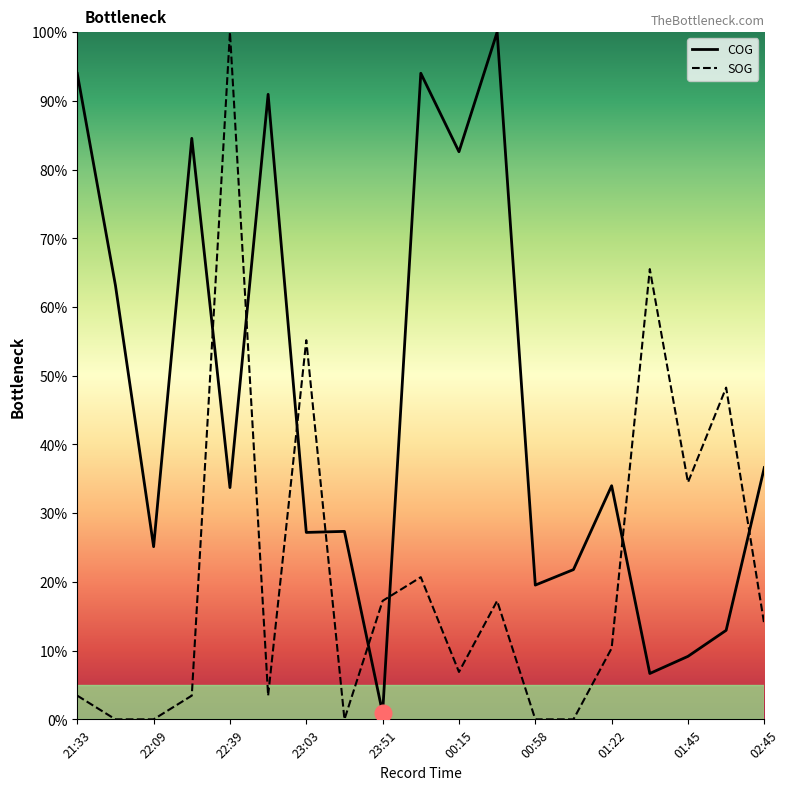

Which category has the highest value across all series?

22:39